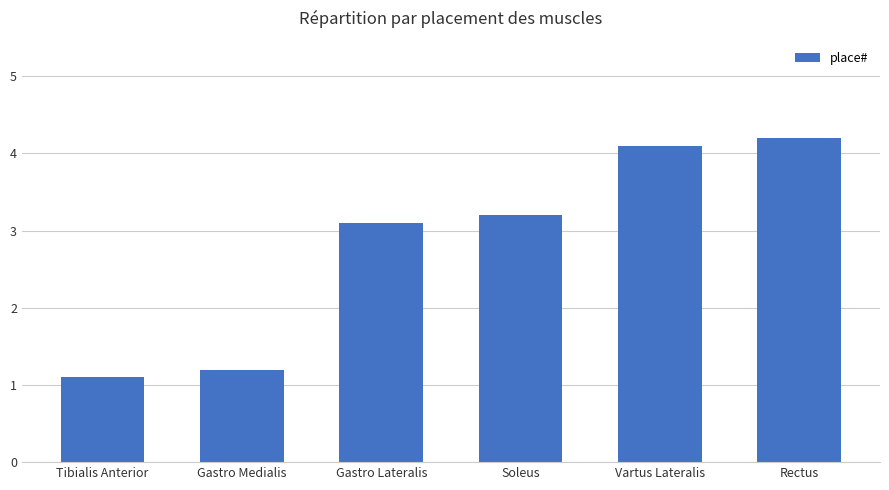

How many distinct data groups are displayed?

1